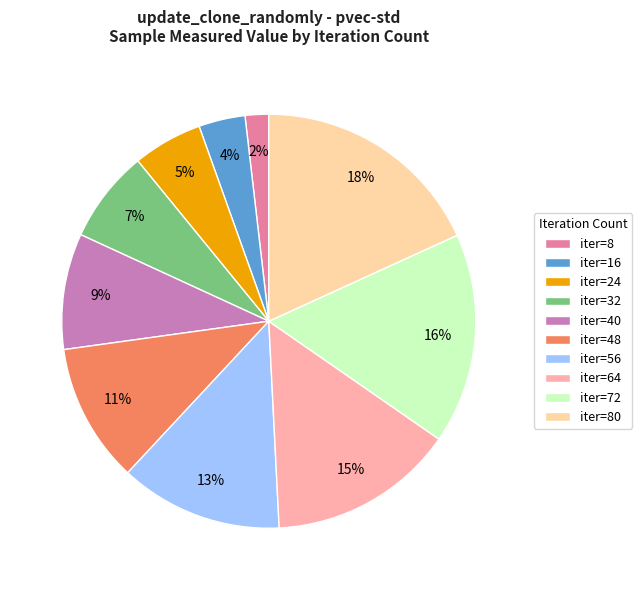

Does iter=40 account for over 50% of the chart?

No